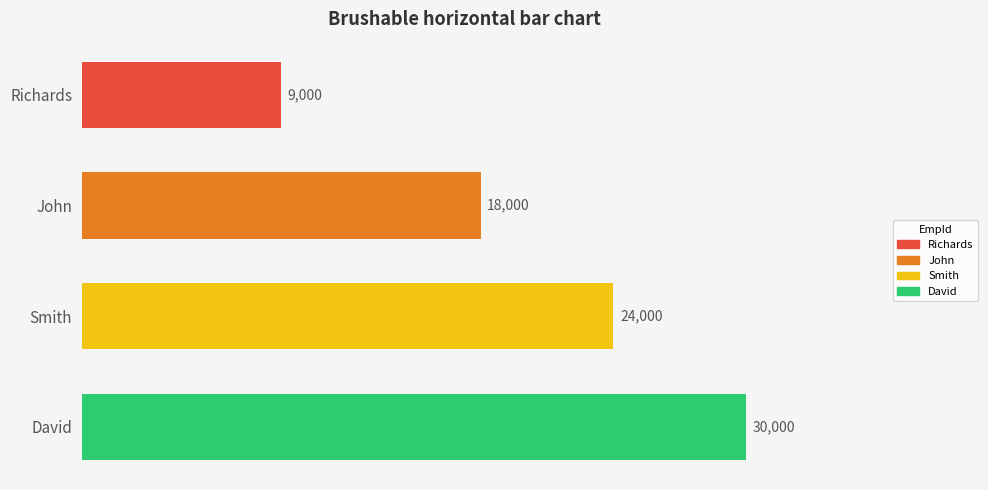

How many data points are less than 24000?

2